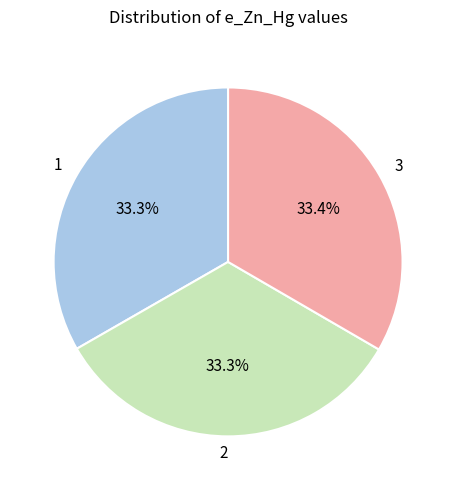

What portion of the pie excludes 3?

66.6%